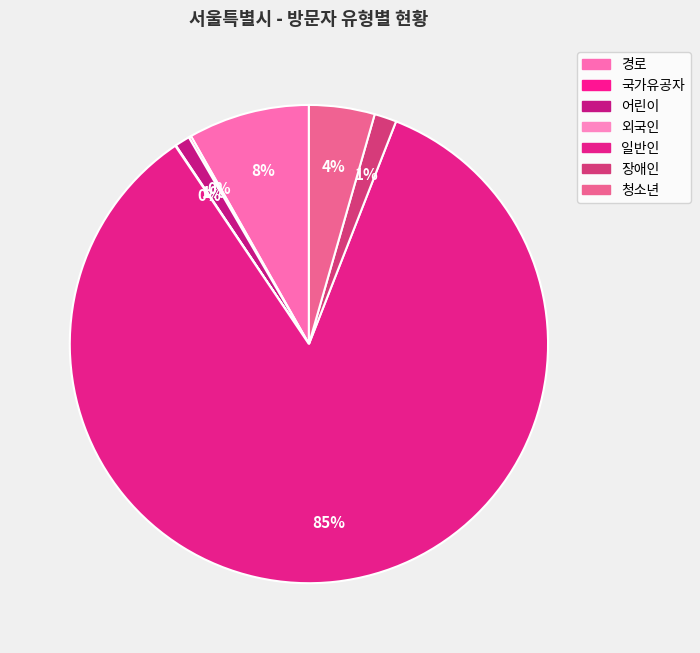

Which category accounts for the majority?

일반인